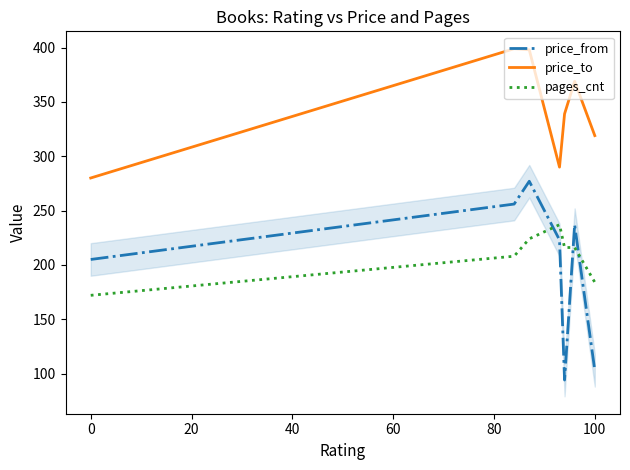

List the series in order of their peak value, highest first.

price_to, price_from, pages_cnt